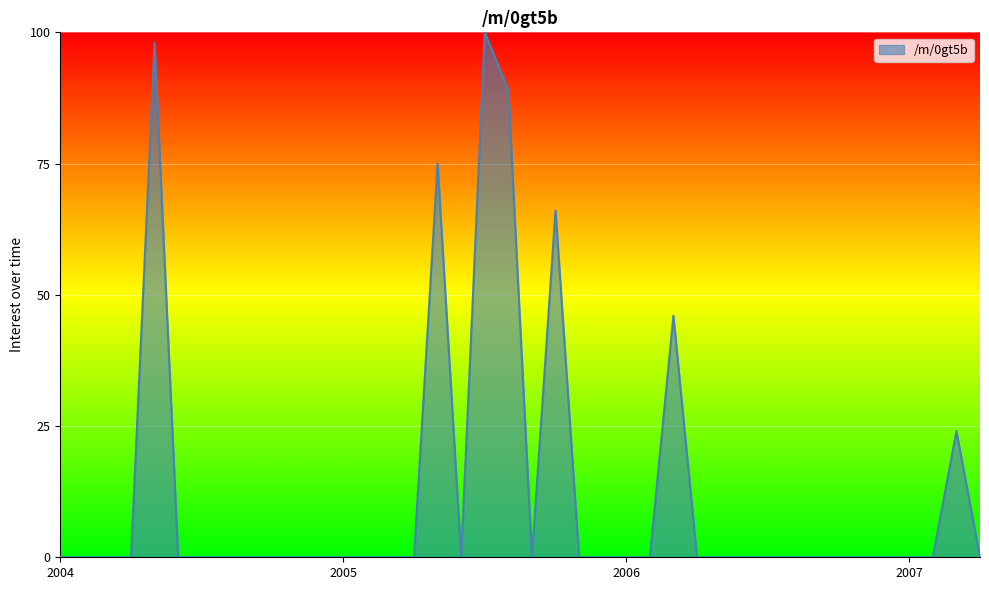

What is the greatest value displayed?

100